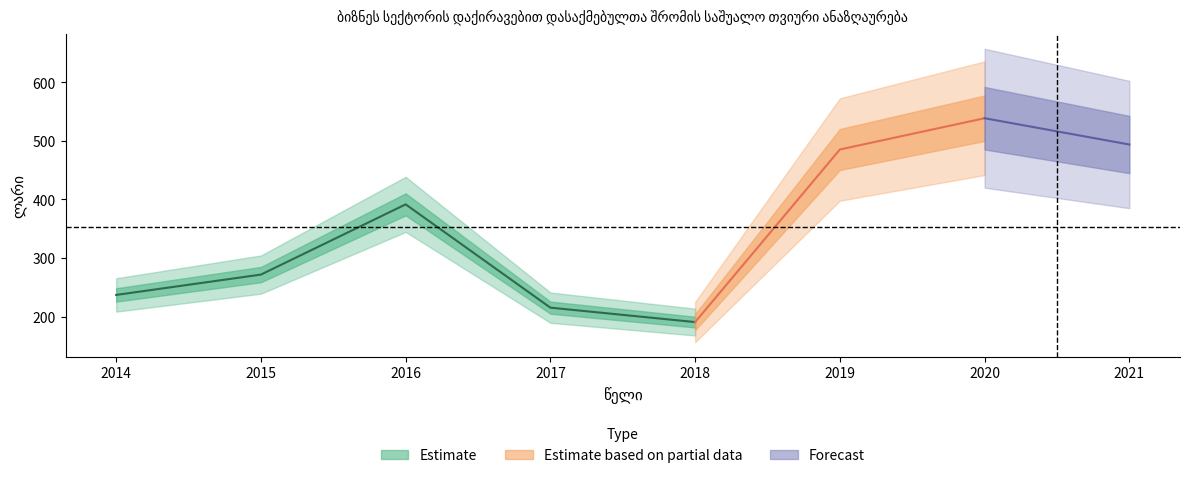

How many values exceed 391?

4